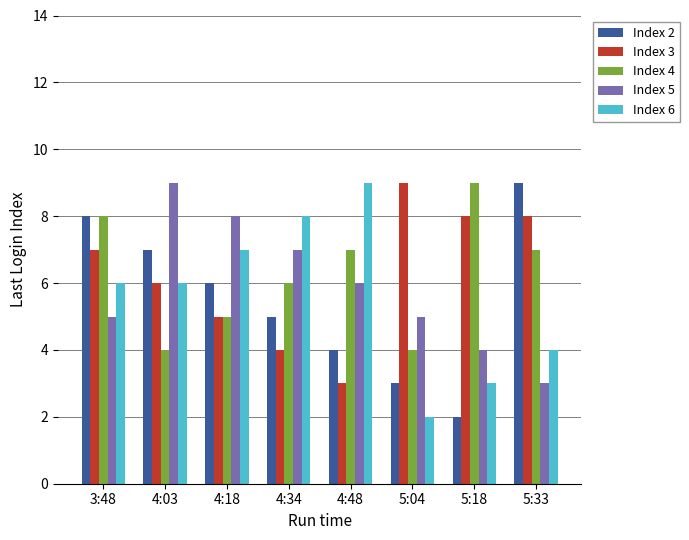

Where does the Index 5 series first go above 6?

4:03